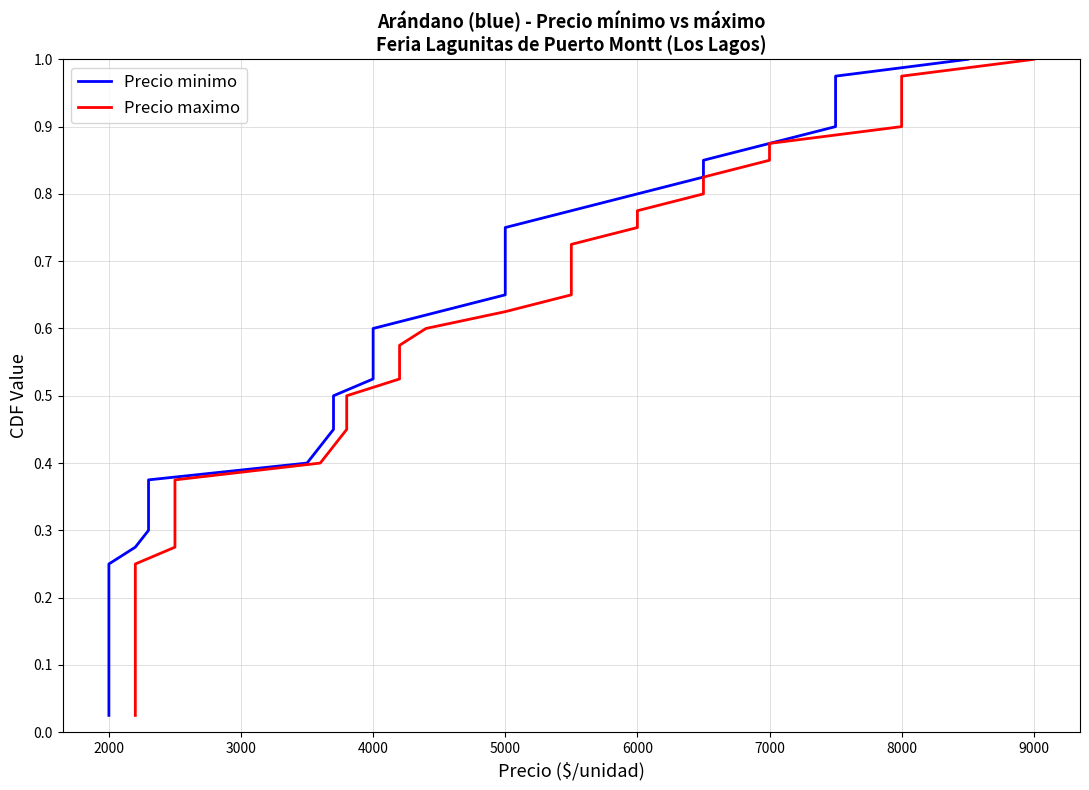

What is the difference between the second highest and second lowest values in the Precio maximo series?

0.9